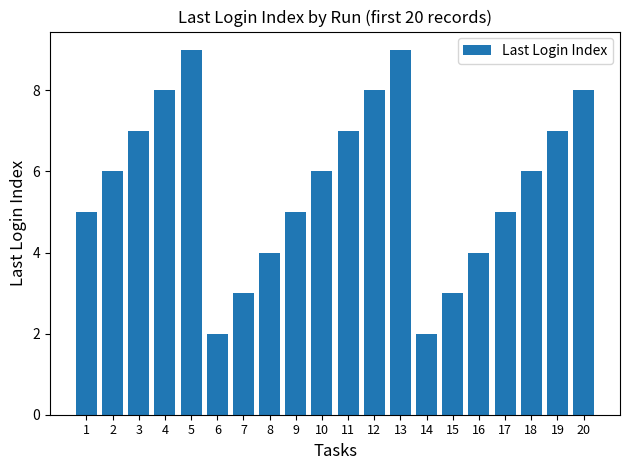

What is the value of the 14th bar from the left?

2